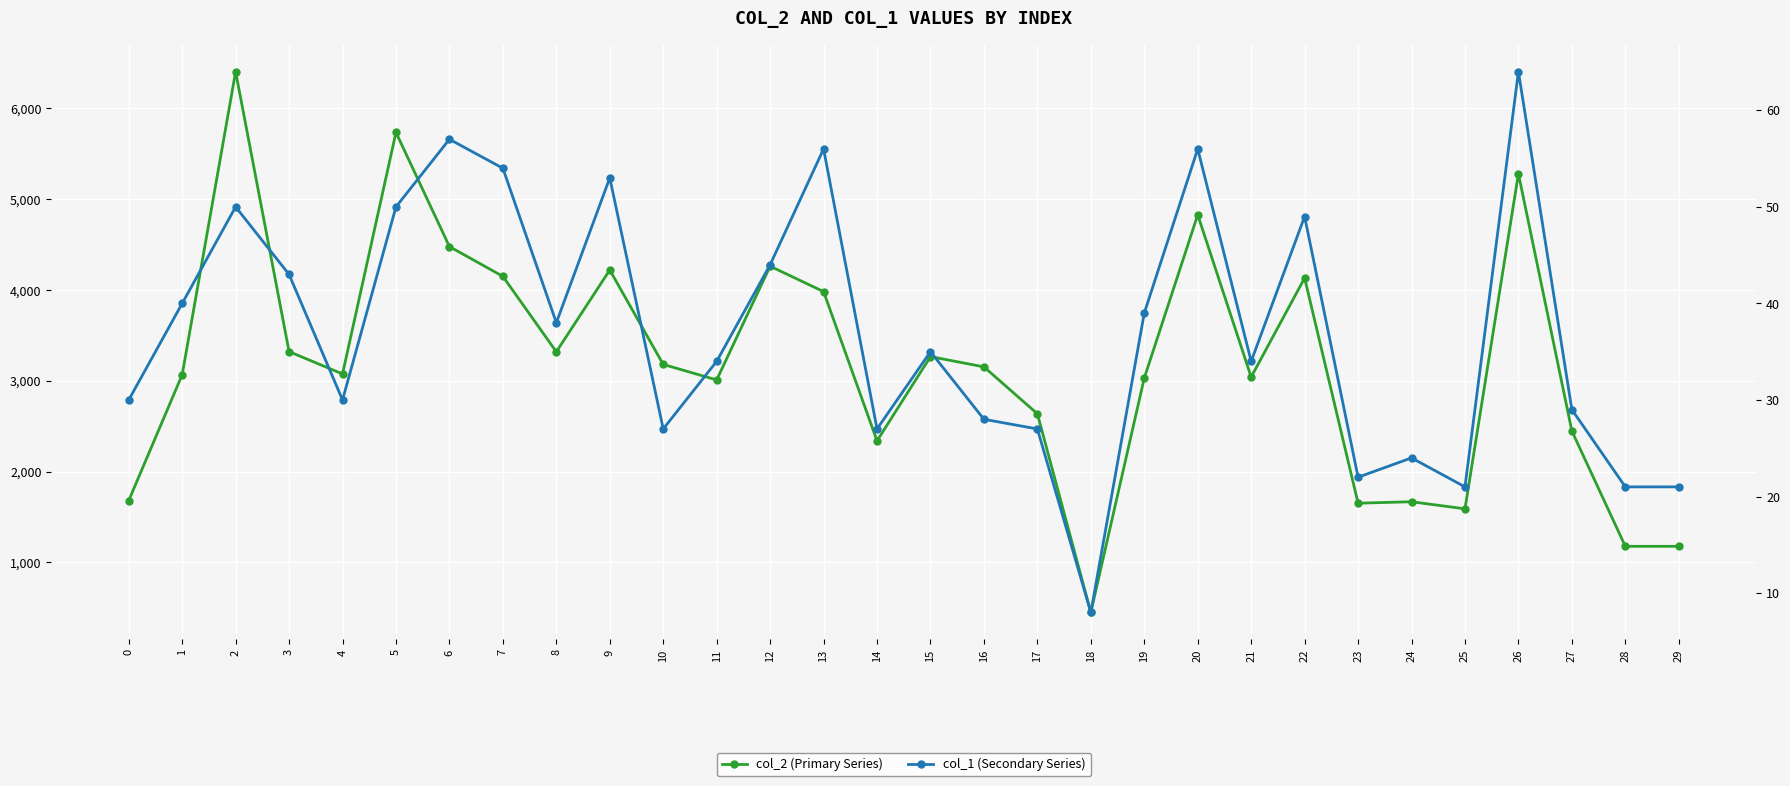

Reading left to right, what are all the values shown in this chart?

col_2 (Primary Series): 1680	3066	6405	3321	3075	5736	4478	4150	3319	4220	3180	3009	4262	3982	2338	3266	3153	2636	448	3030	4828	3041	4132	1651	1667	1589	5281	2446	1176	1176
col_1 (Secondary Series): 30	40	50	43	30	50	57	54	38	53	27	34	44	56	27	35	28	27	8	39	56	34	49	22	24	21	64	29	21	21